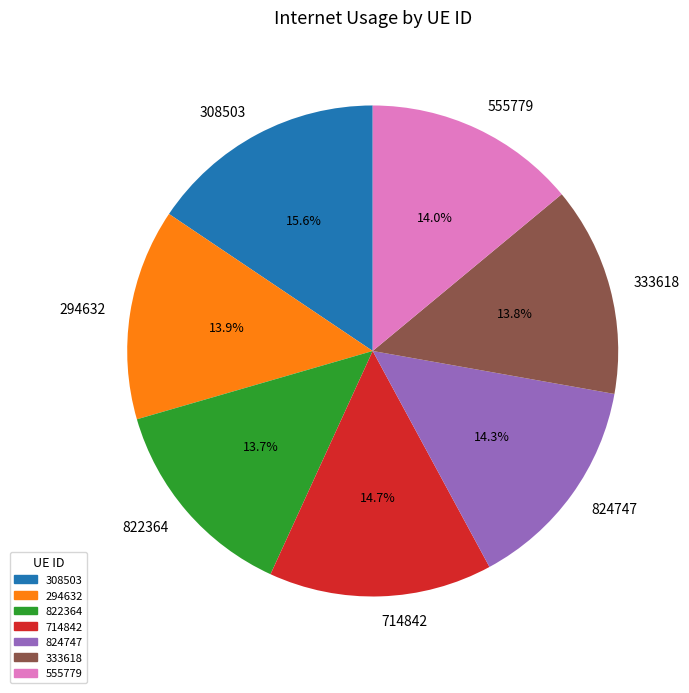

How many segments does this pie chart have?

7